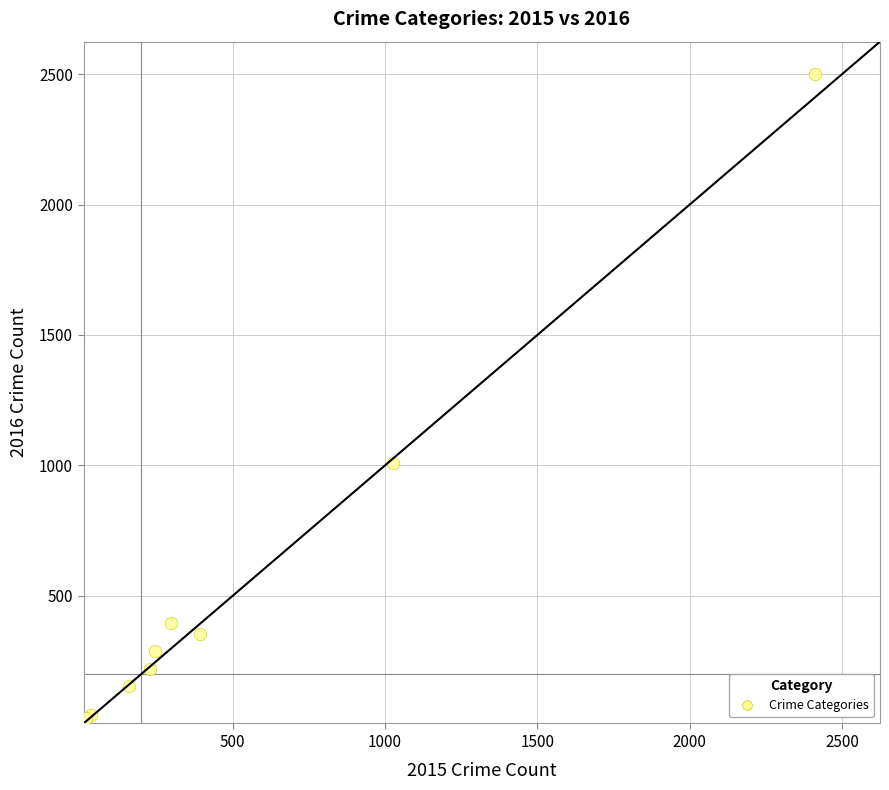

What Y value in the scatter plot is closest to 1256?

1009